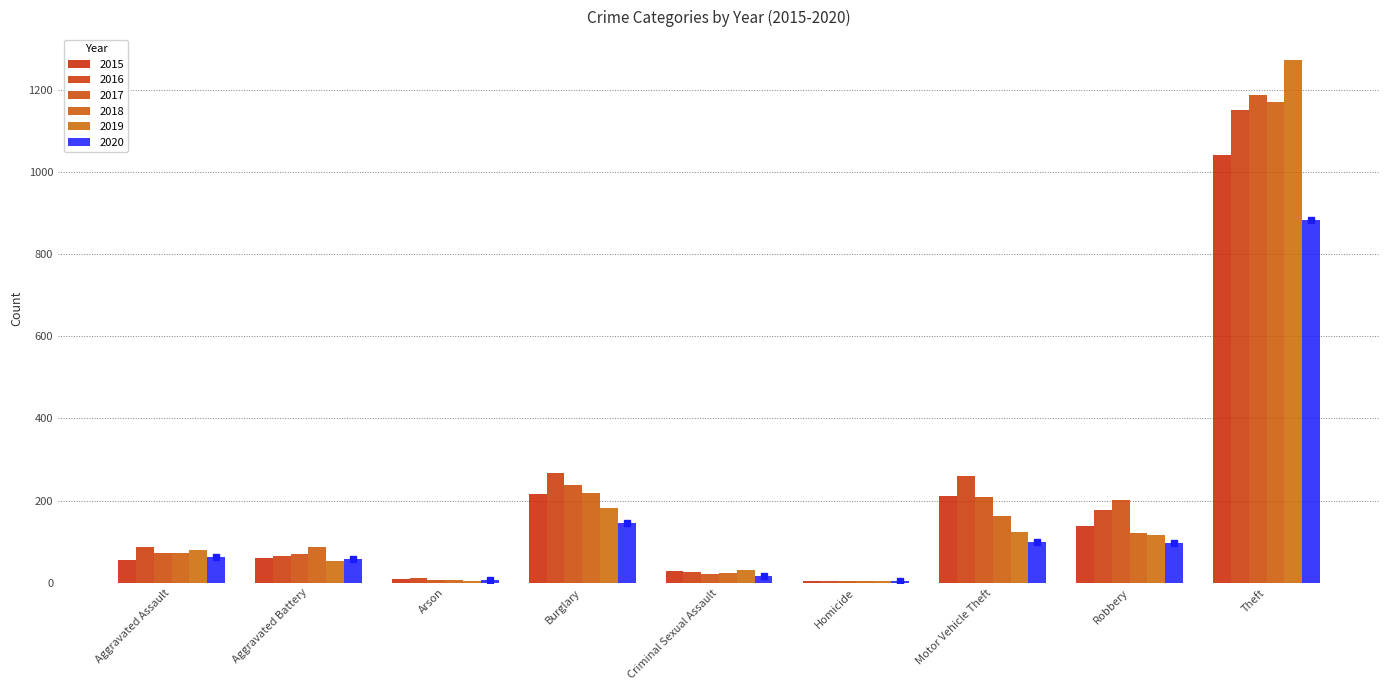

Where does the 2018 series first go above 86?

Burglary